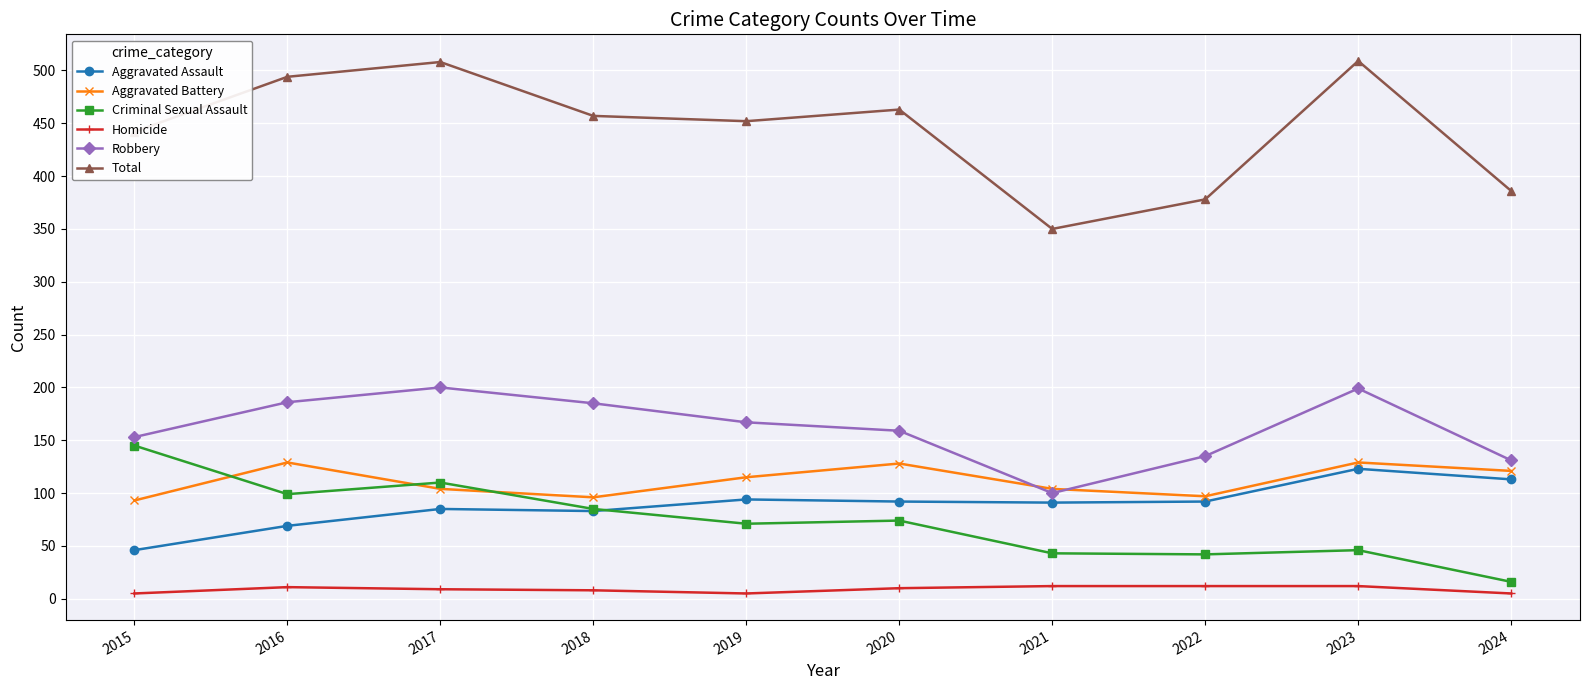

How many times do Criminal Sexual Assault and Aggravated Assault cross each other?

1